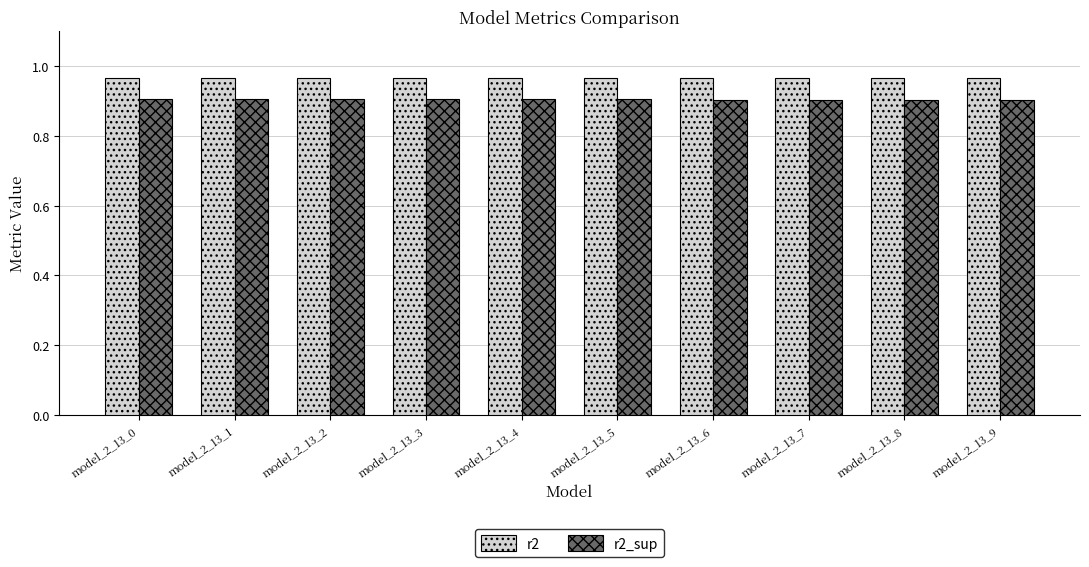

Count the r2_sup values in the range 0 to 1.

10